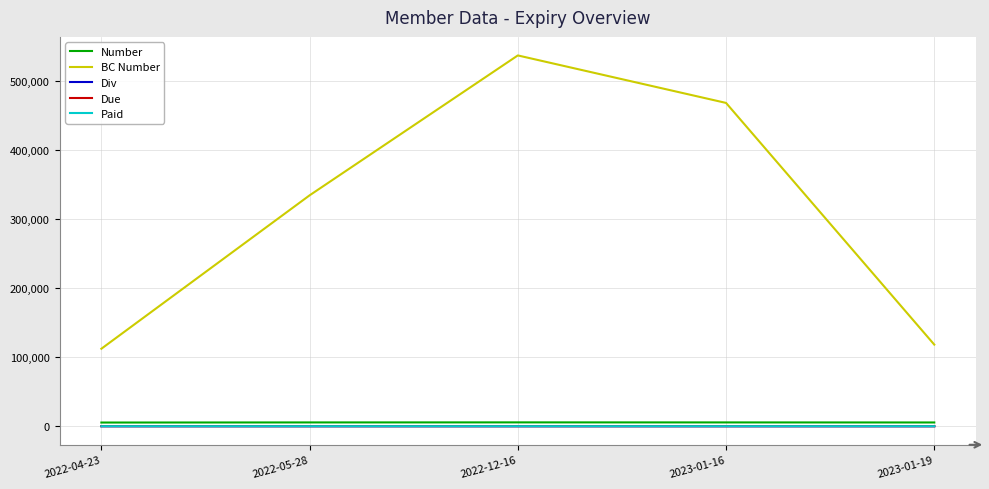

Does the chart display data point markers on the line(s)?

No